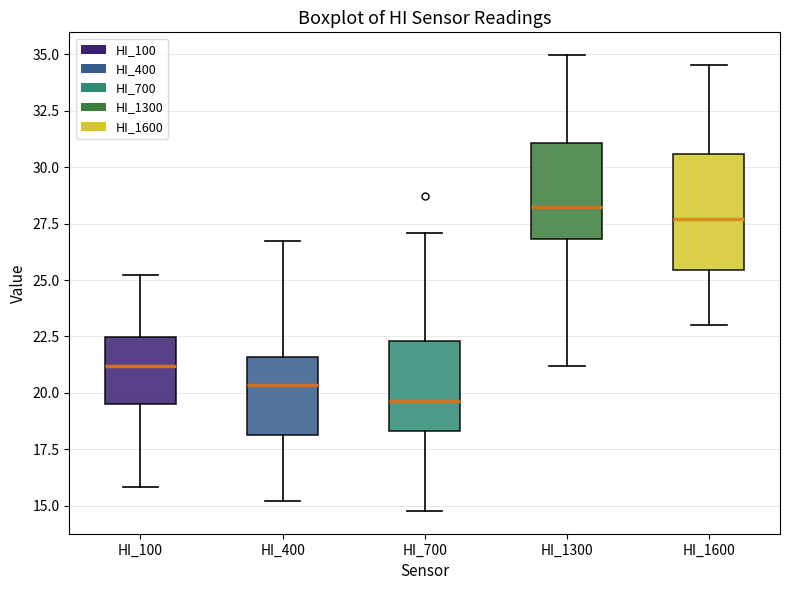

Reading left to right, transcribe this box plot: for each box, give where its median line is, the range the box spans, and where its two whiskers end, as read against the y-axis. The values are not printed on the chart, so give them approximately, as read against the axis.

HI_100: median 21.0, box 19.5 to 22.5, whiskers 16.0 to 25.0
HI_400: median 20.5, box 18.0 to 21.5, whiskers 15.0 to 26.5
HI_700: median 19.5, box 18.5 to 22.5, whiskers 15.0 to 27.0
HI_1300: median 28.0, box 27.0 to 31.0, whiskers 21.0 to 35.0
HI_1600: median 27.5, box 25.5 to 30.5, whiskers 23.0 to 34.5